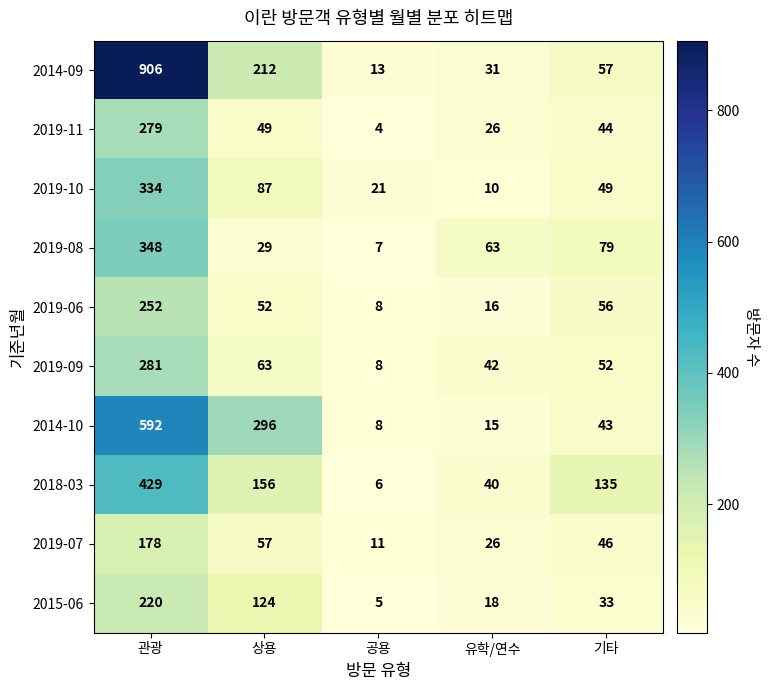

Count the number of categories in the chart.

5